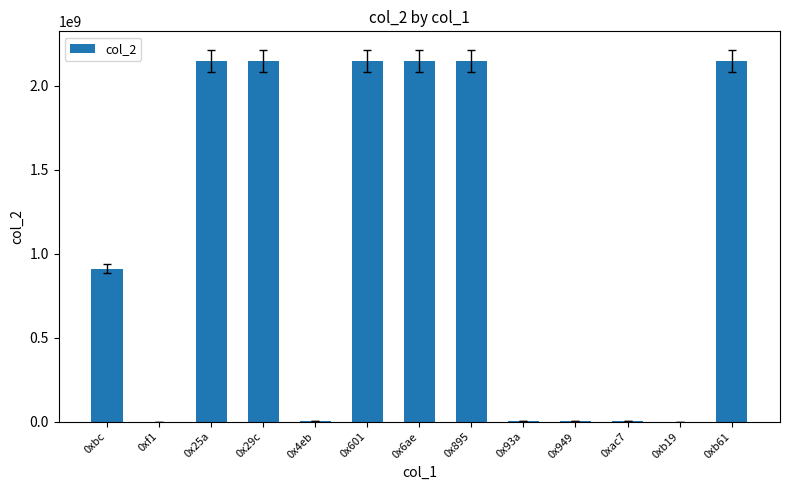

The chart shows a value of 3355697 at 0x4eb. True or false?

True